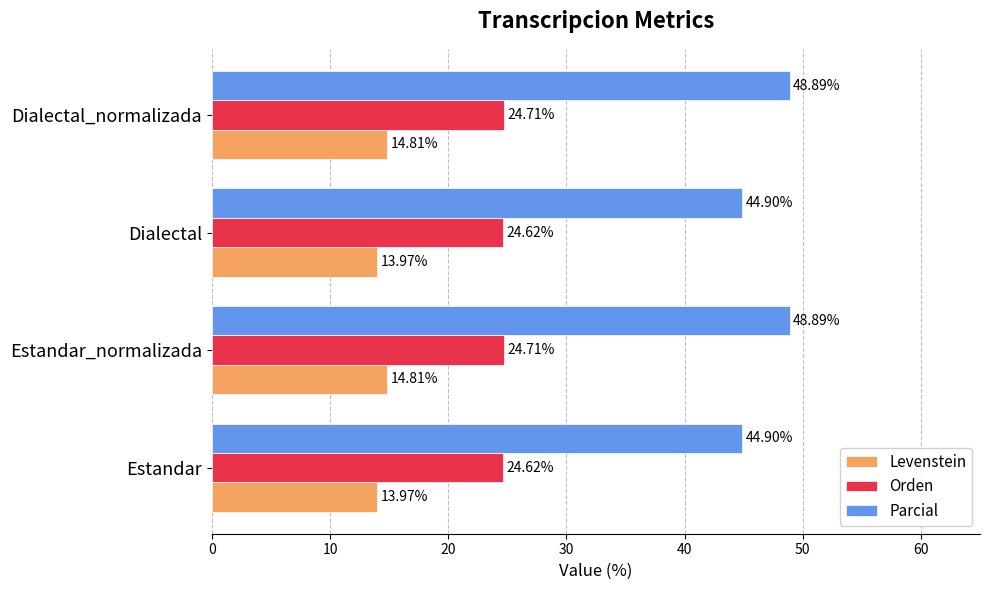

What is the difference between the maximum and minimum values in the Levenstein series?

0.8